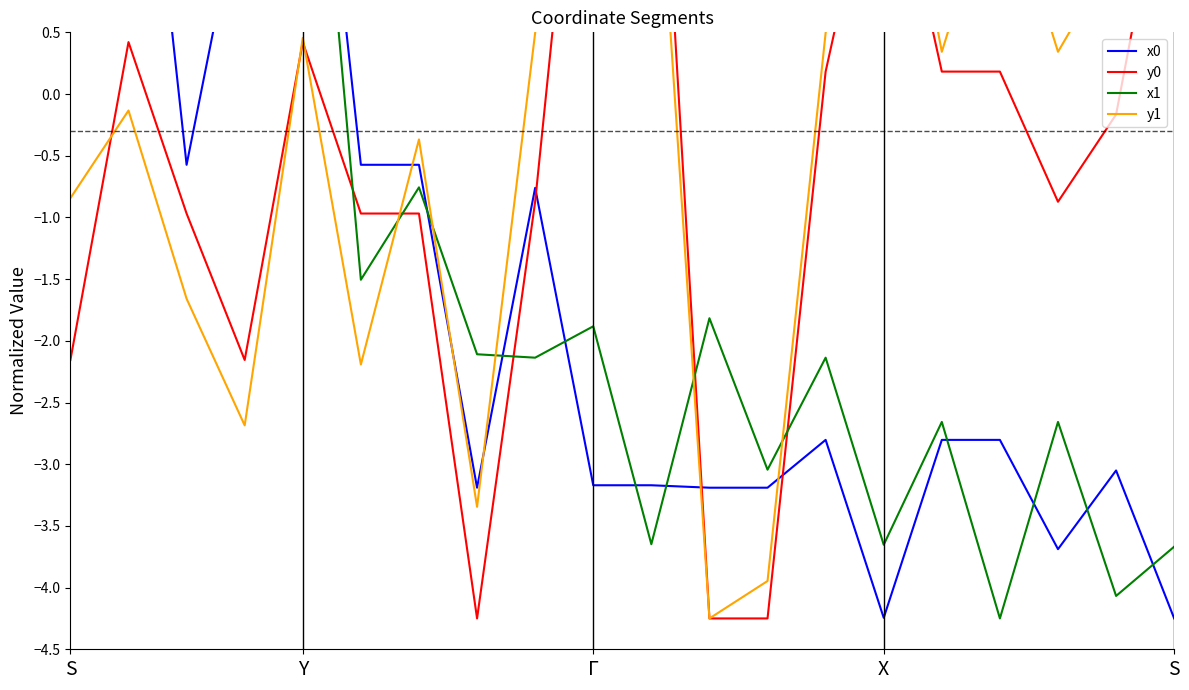

What is the difference between the highest and lowest values at 13?

3.3